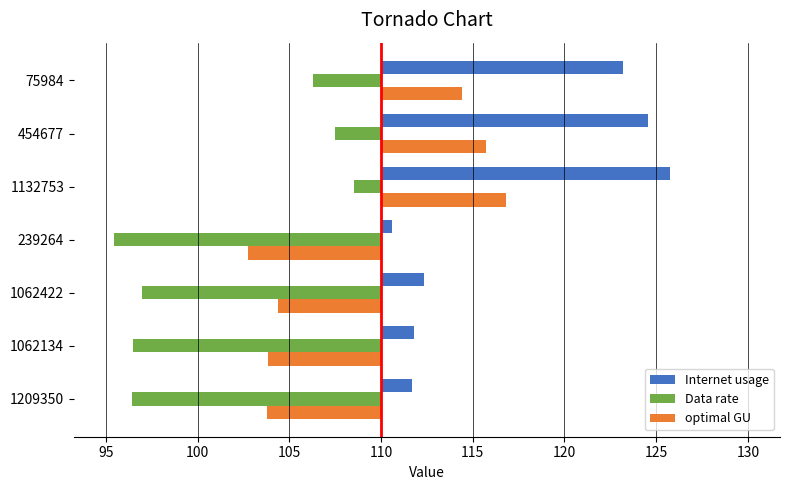

Count the number of categories in the chart.

7